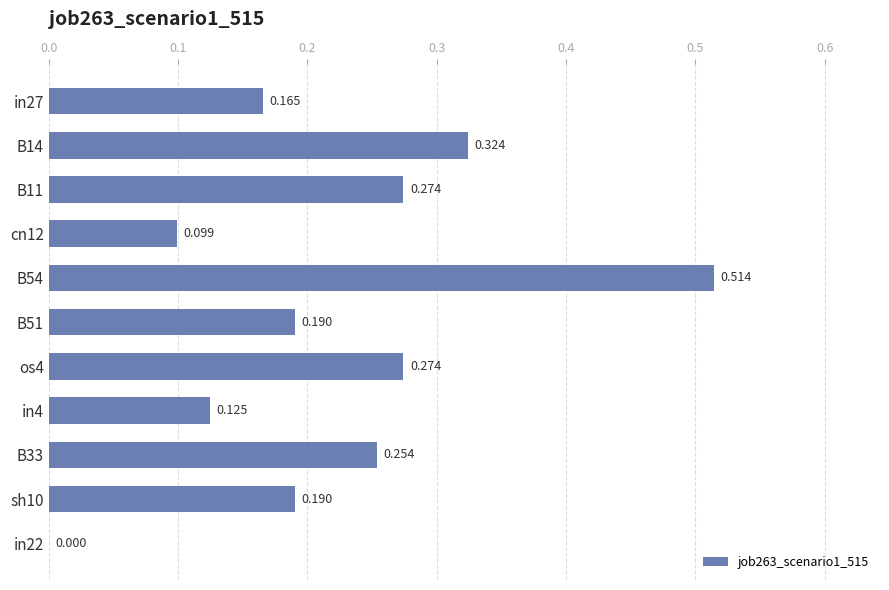

Count the number of categories in the chart.

11